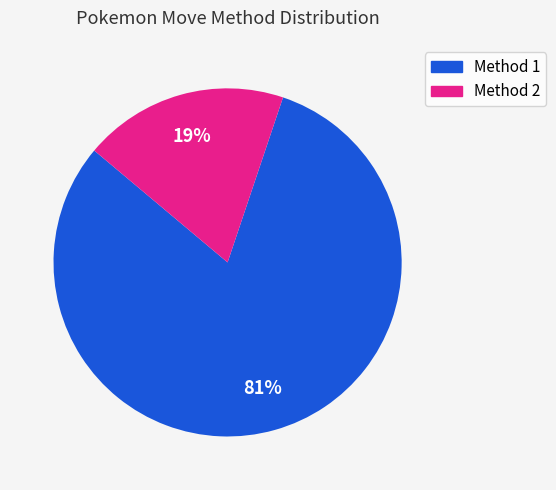

Does any single category account for the majority?

Yes